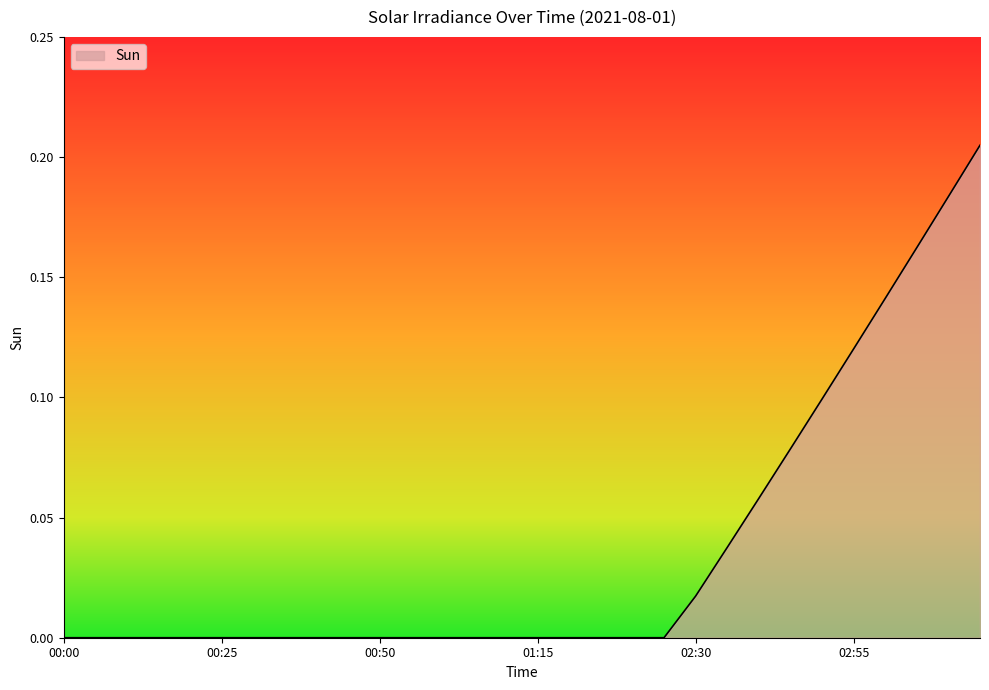

True or false: there are more than 1 points higher than both neighbors.

False